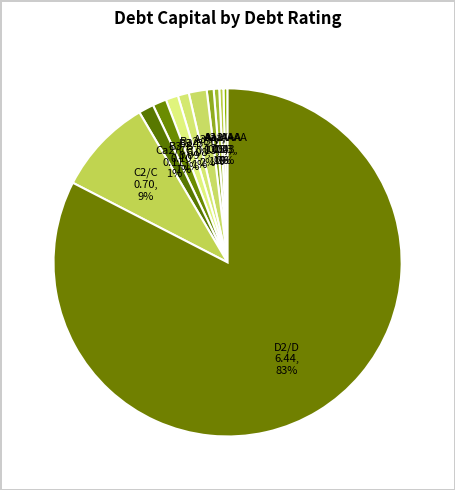

What percentage is the D2/D slice, to the nearest percent?

83%